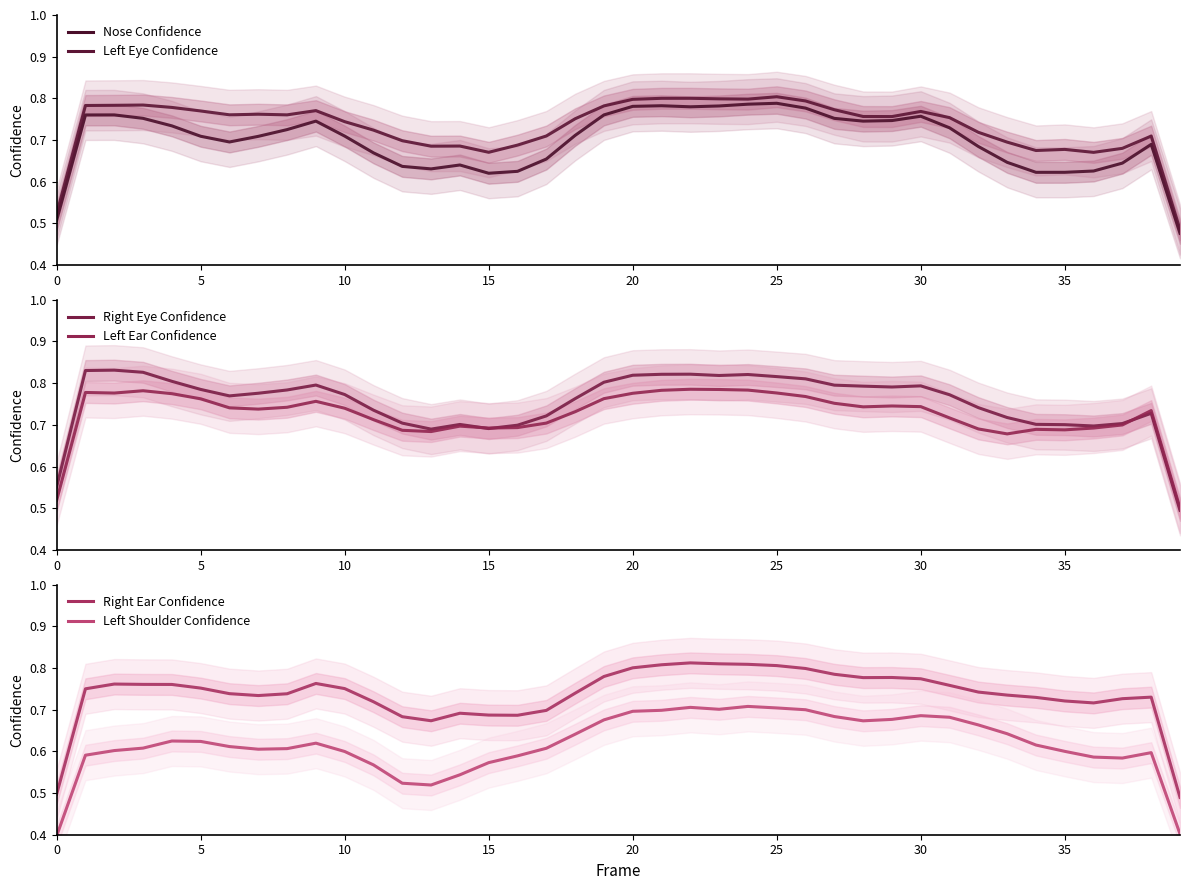

Is it true that Left Eye Confidence equals 0.4 at 5?

False